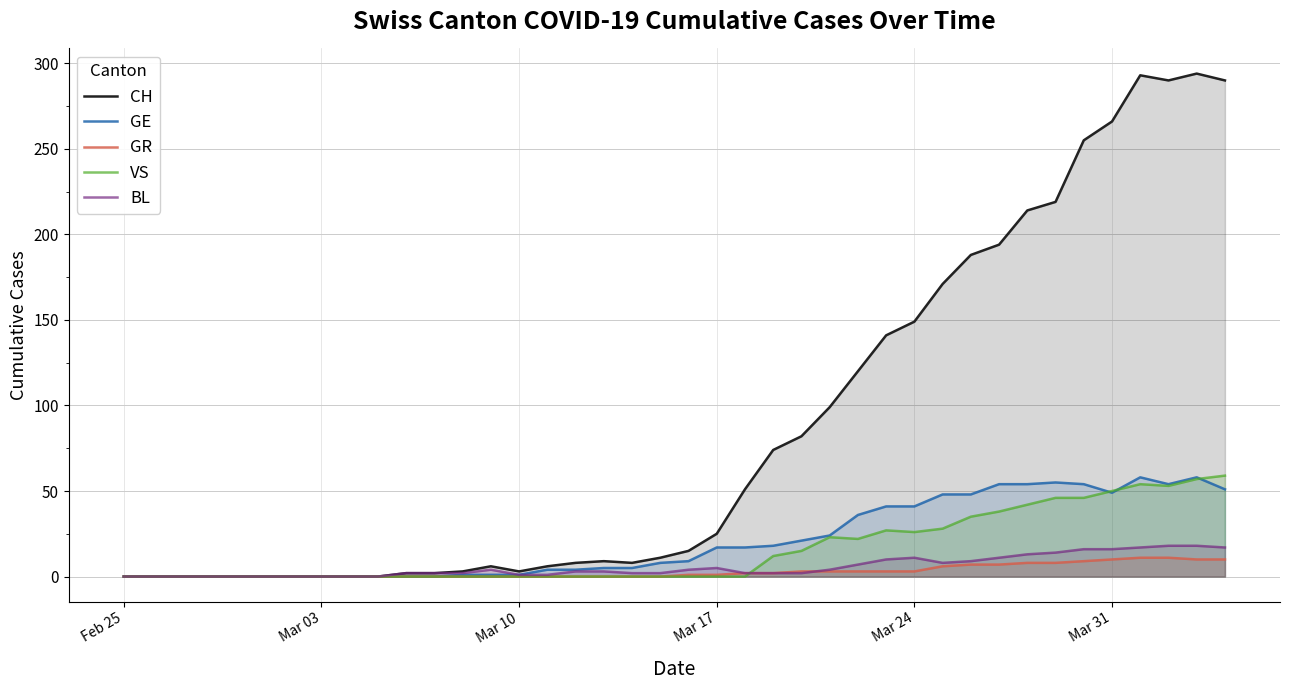

Rank the series at Mar 24 from highest to lowest value.

CH, GE, VS, BL, GR